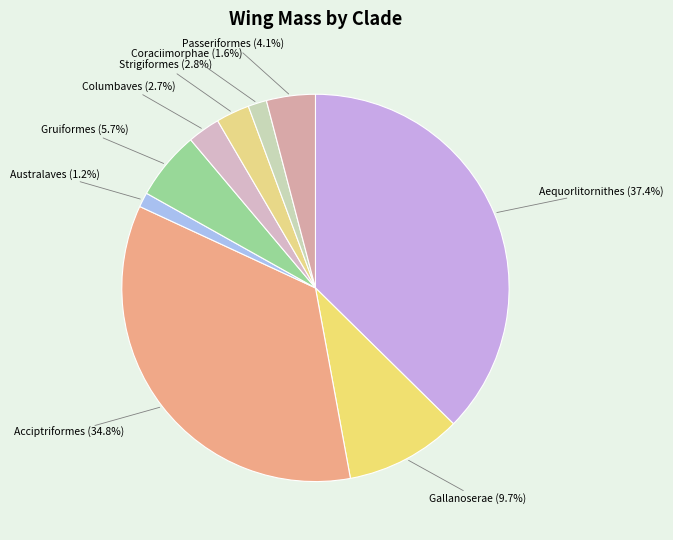

What is the largest slice in the pie chart?

Aequorlitornithes